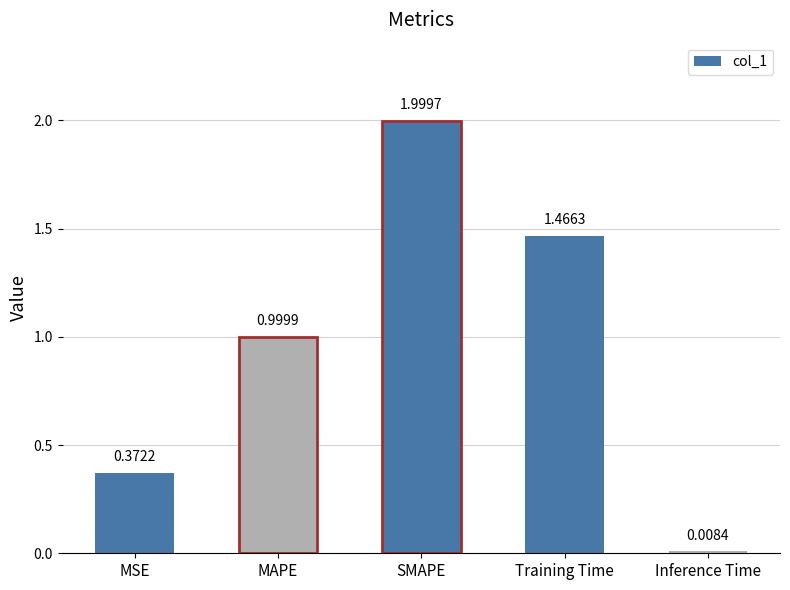

What position from the left is MAPE?

2